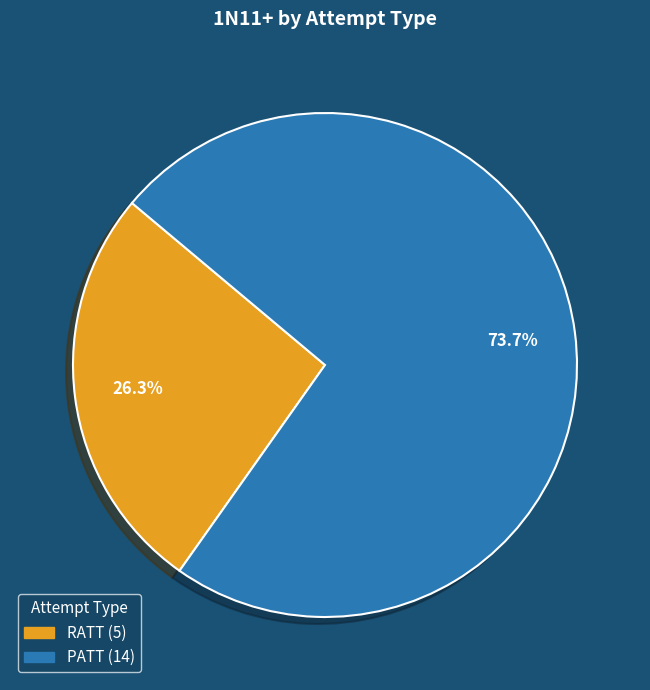

Which category has the biggest portion of the pie?

PATT